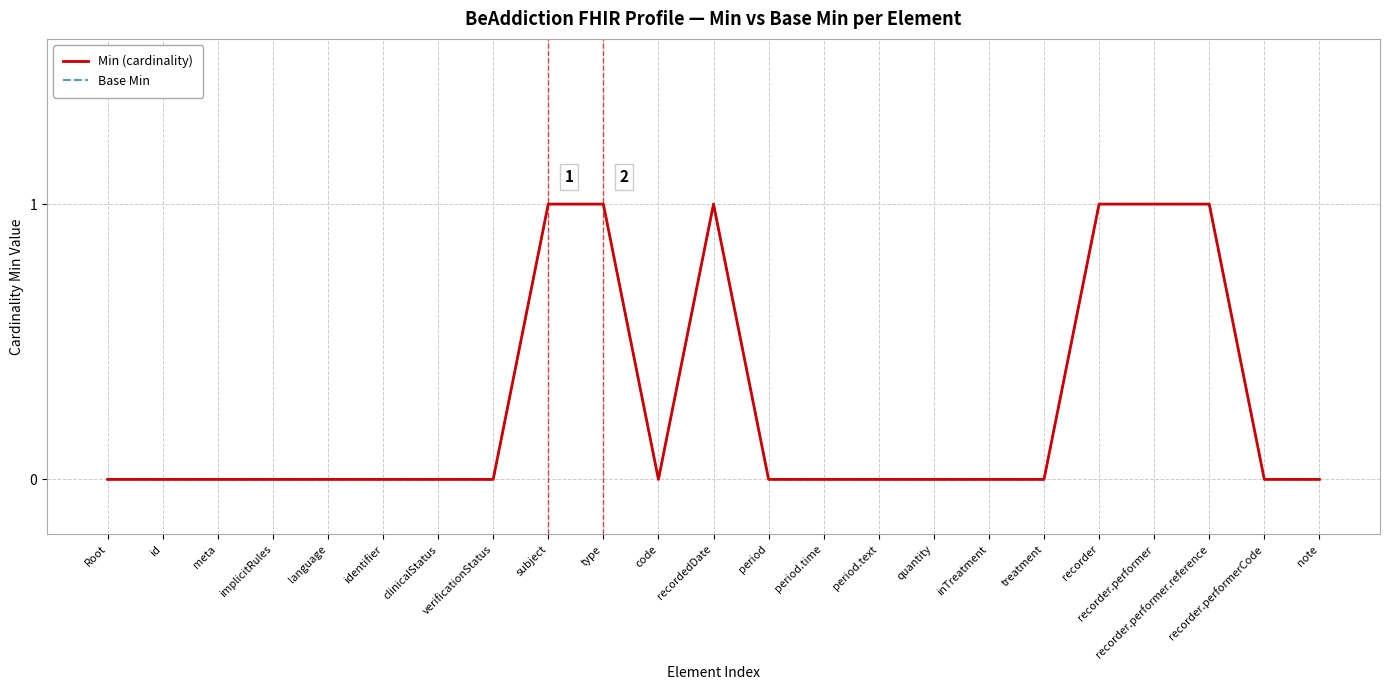

Does the chart have visible grid lines?

Yes